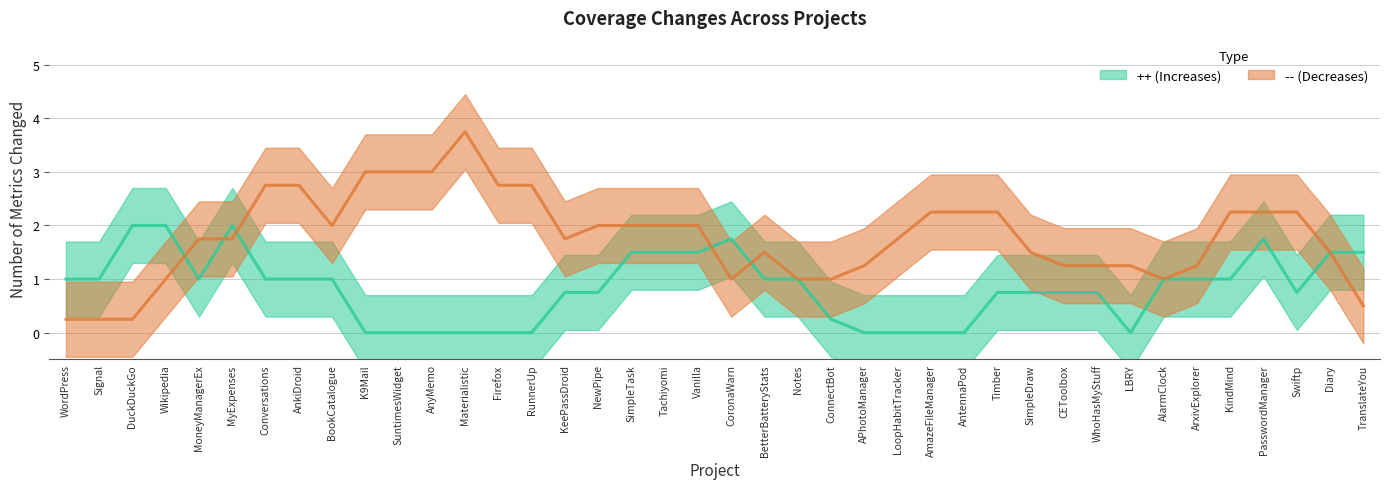

What is the label of the 17th point from the right?

ConnectBot